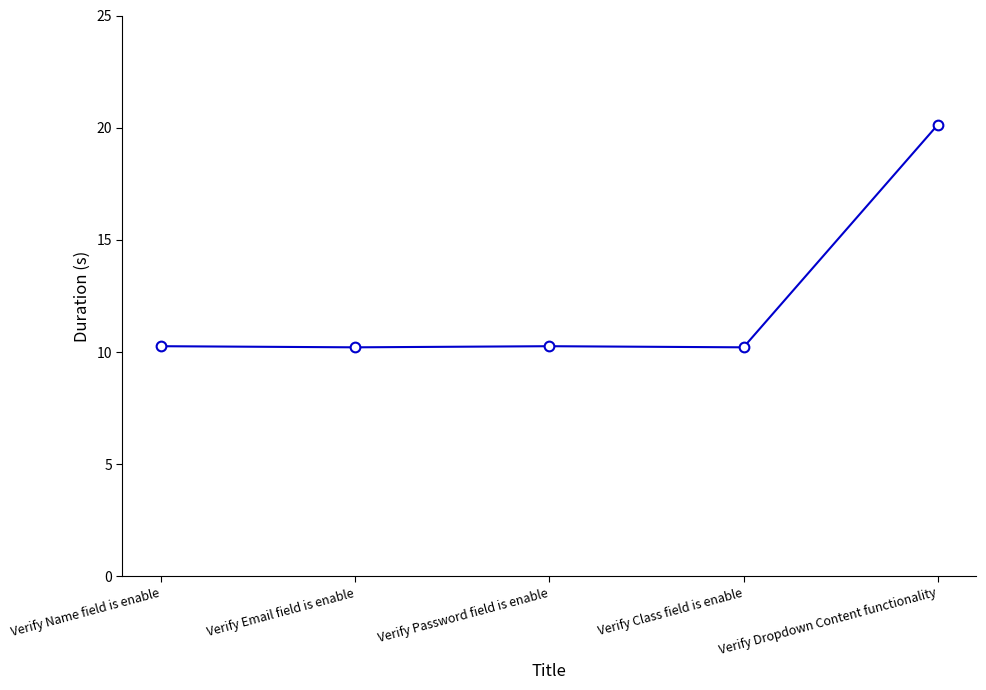

At which category does the chart reach its peak across all series?

Verify Dropdown Content functionality